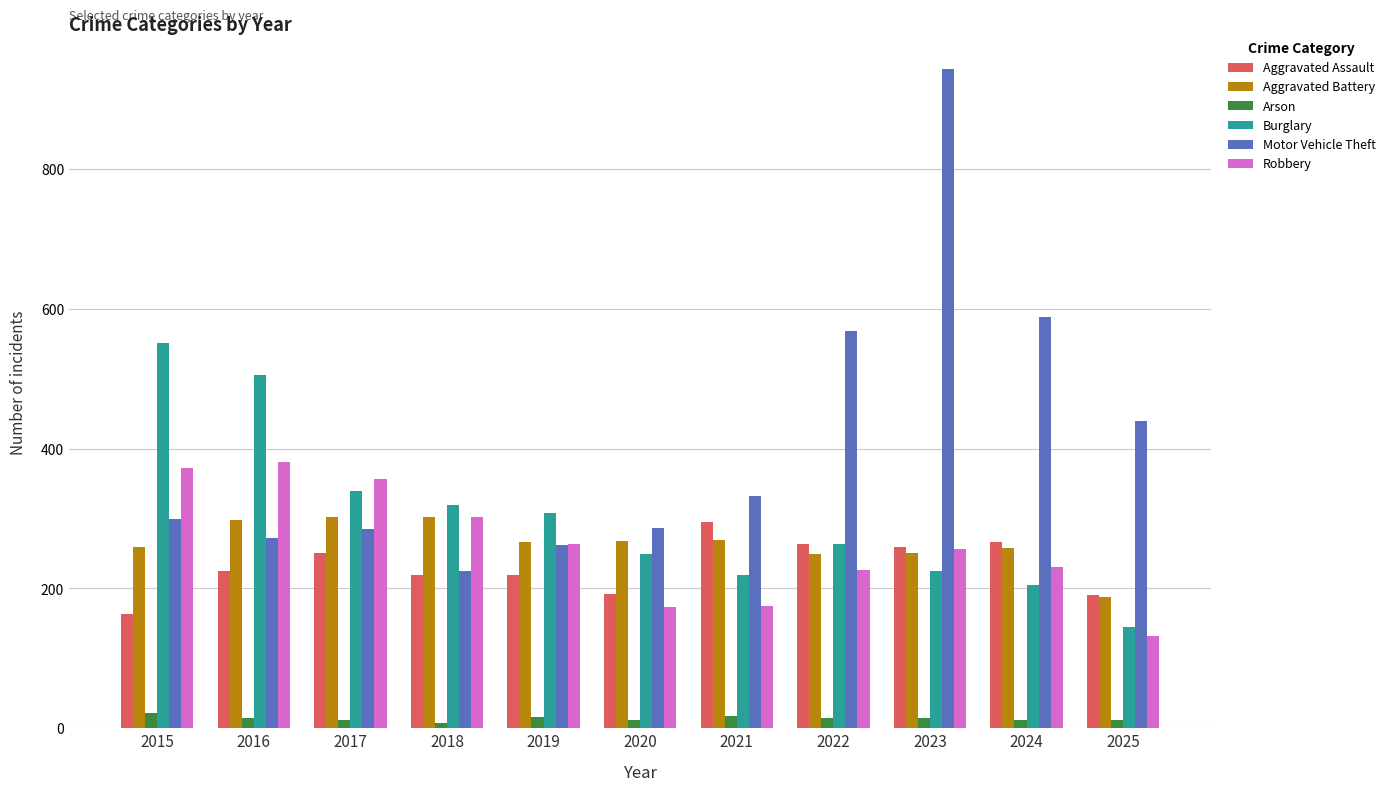

True or false: Arson has a value of 12 at 2024.

True